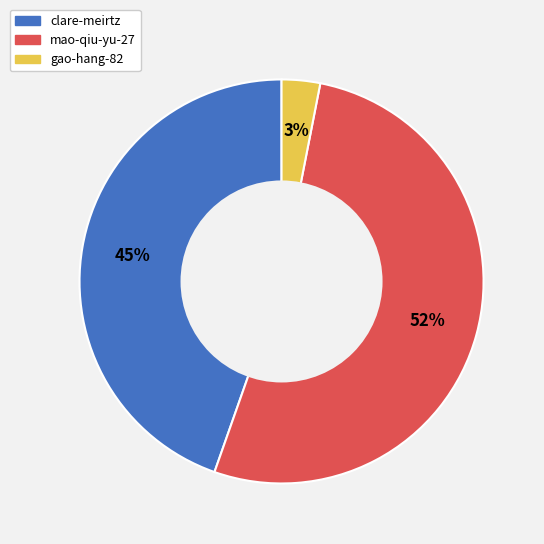

What is the ratio of the value at gao-hang-82 to the value at mao-qiu-yu-27?

0.1